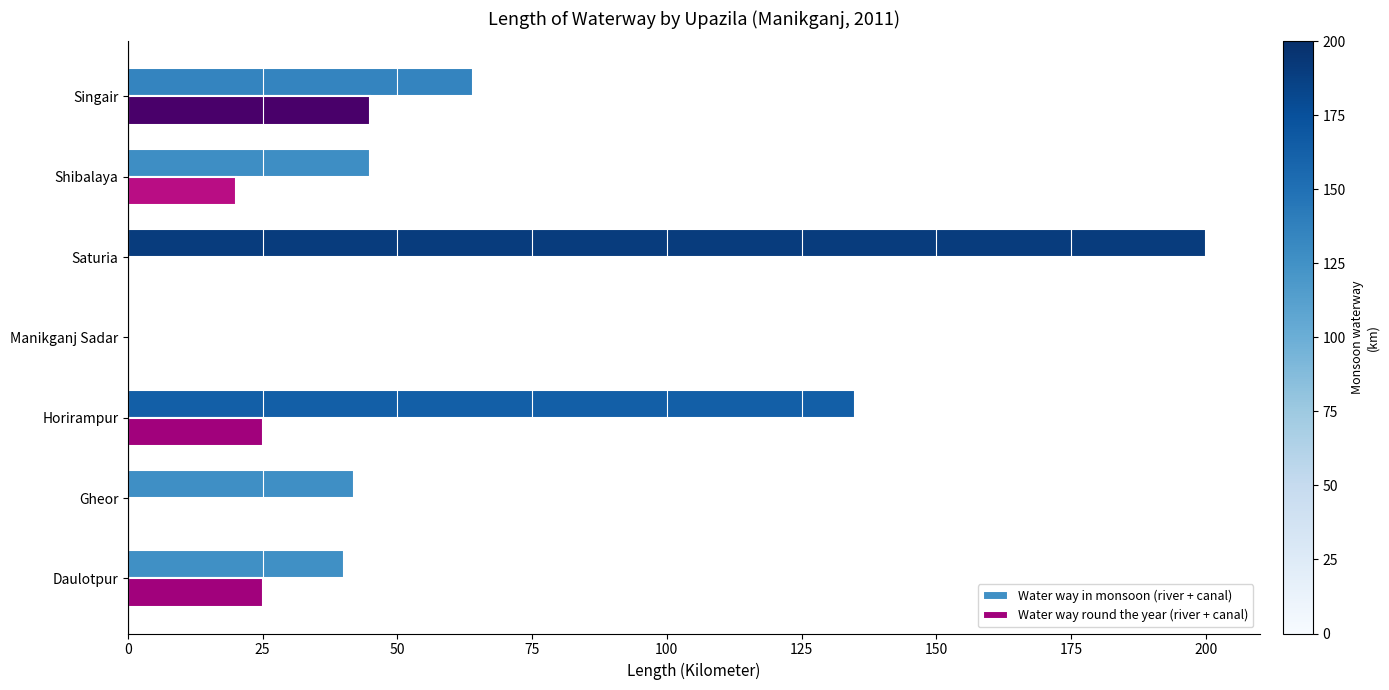

True or false: Water way in monsoon (river + canal) has a value of 84 at Singair.

False